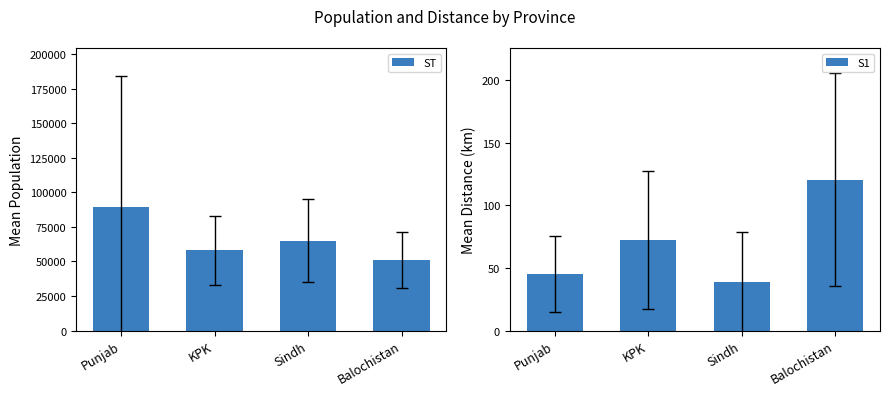

How many values in the ST series exceed 65000?

1